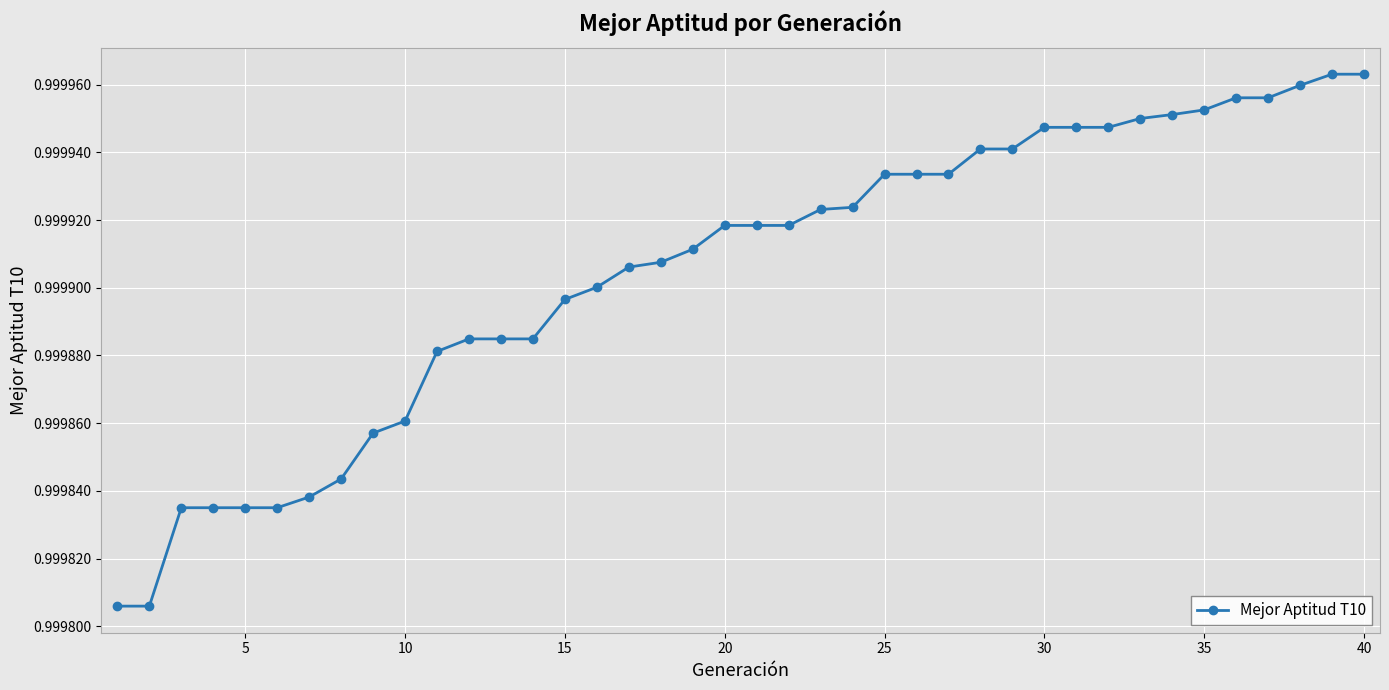

What is the sum of all values?

40.0